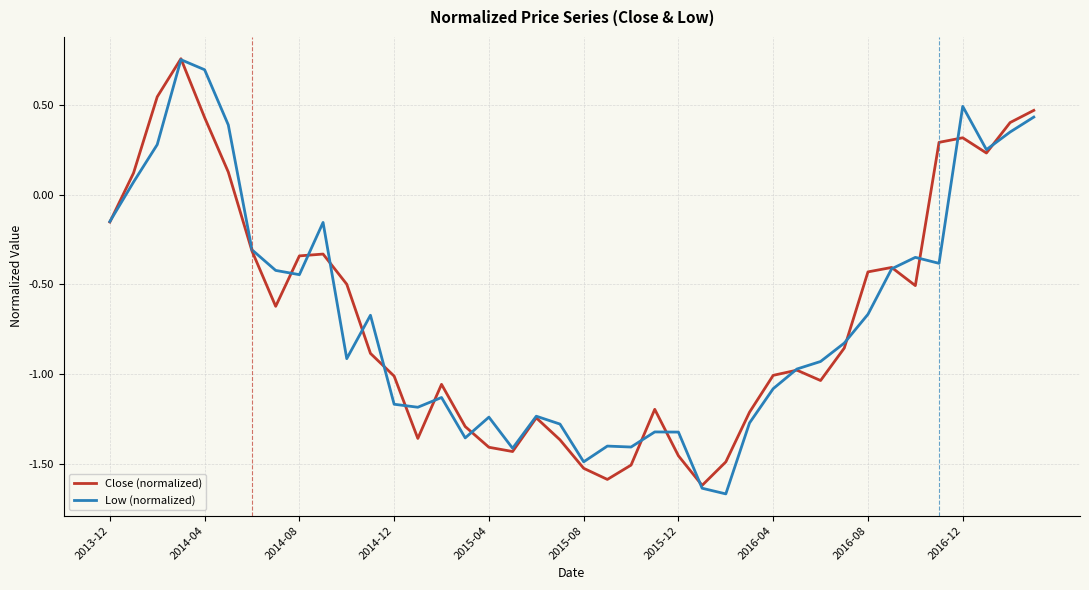

How many interior local peaks does the Close (normalized) series have?

8